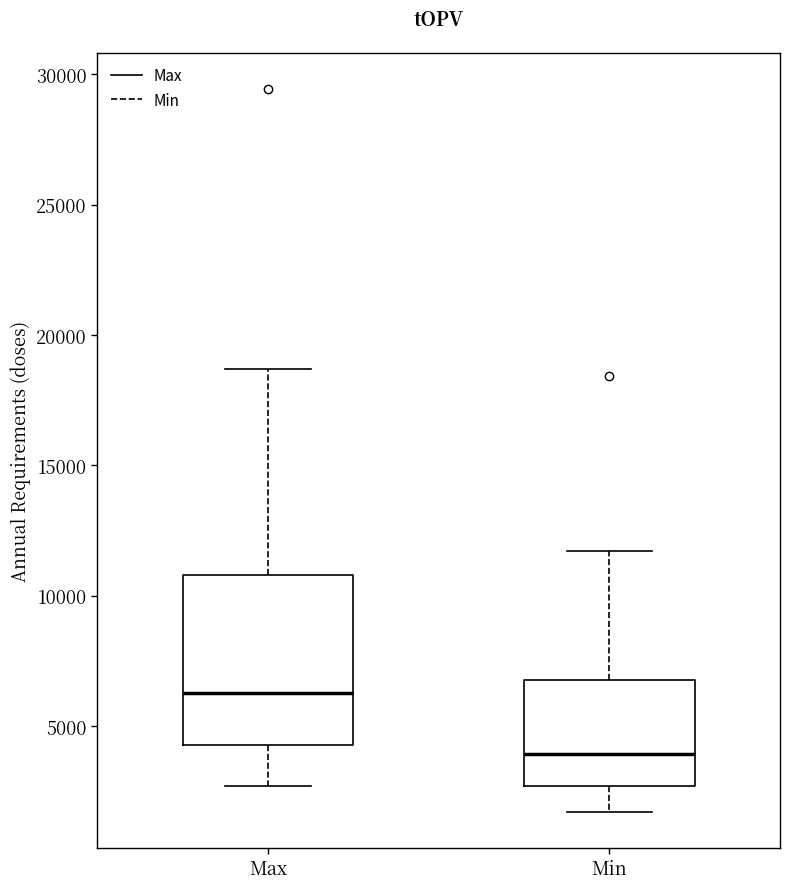

Which box is the tallest, from its lower edge to its upper edge?

Max